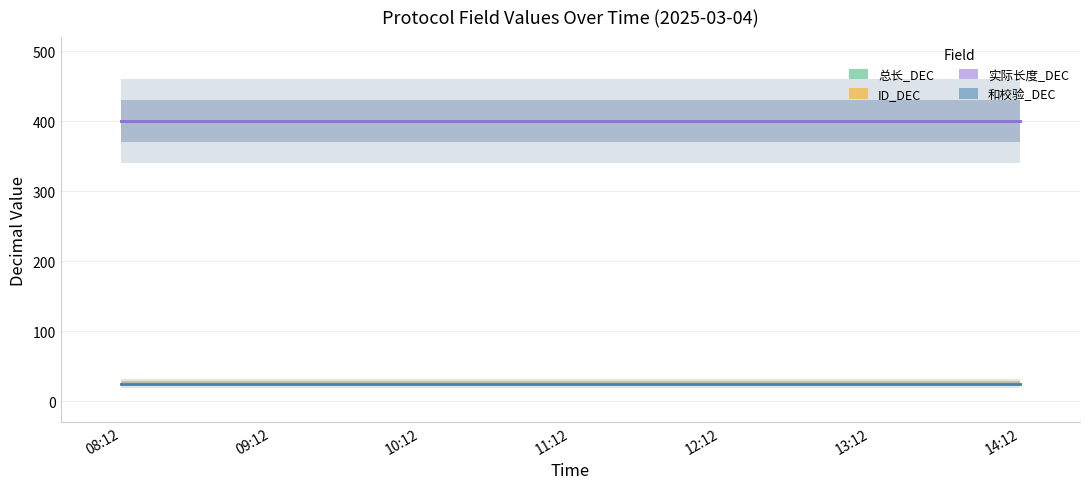

True or false: ID_DEC and 实际长度_DEC cross at least once.

False